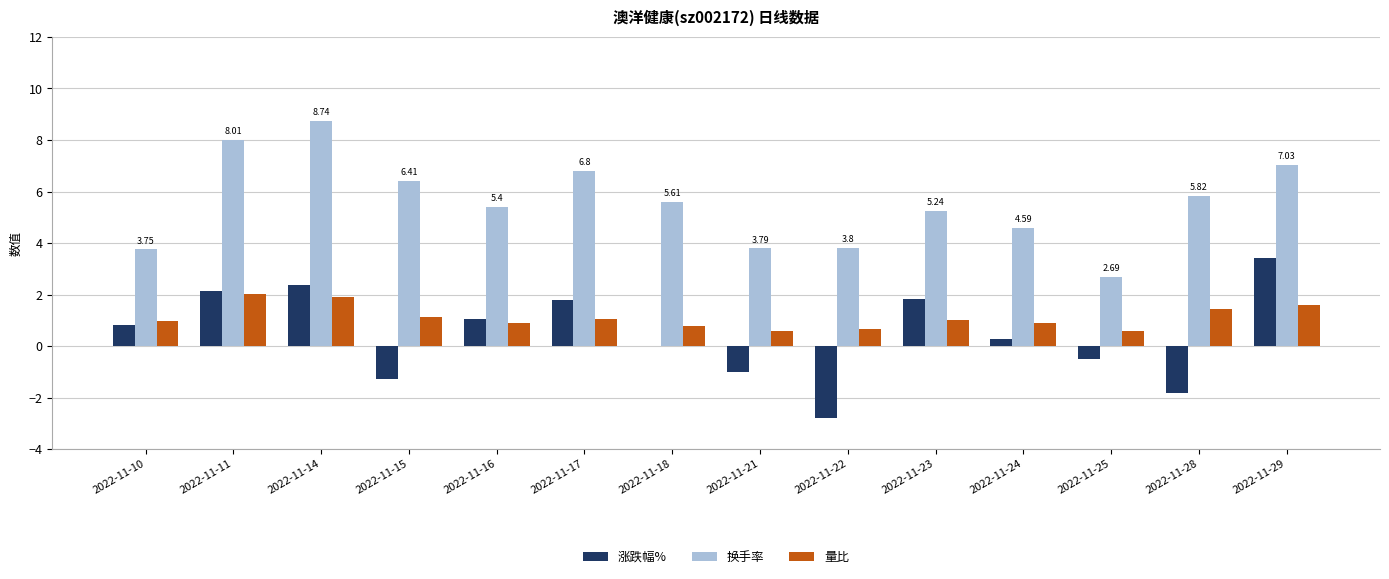

Between 2022-11-10 and 2022-11-17, which series saw the biggest shift?

换手率